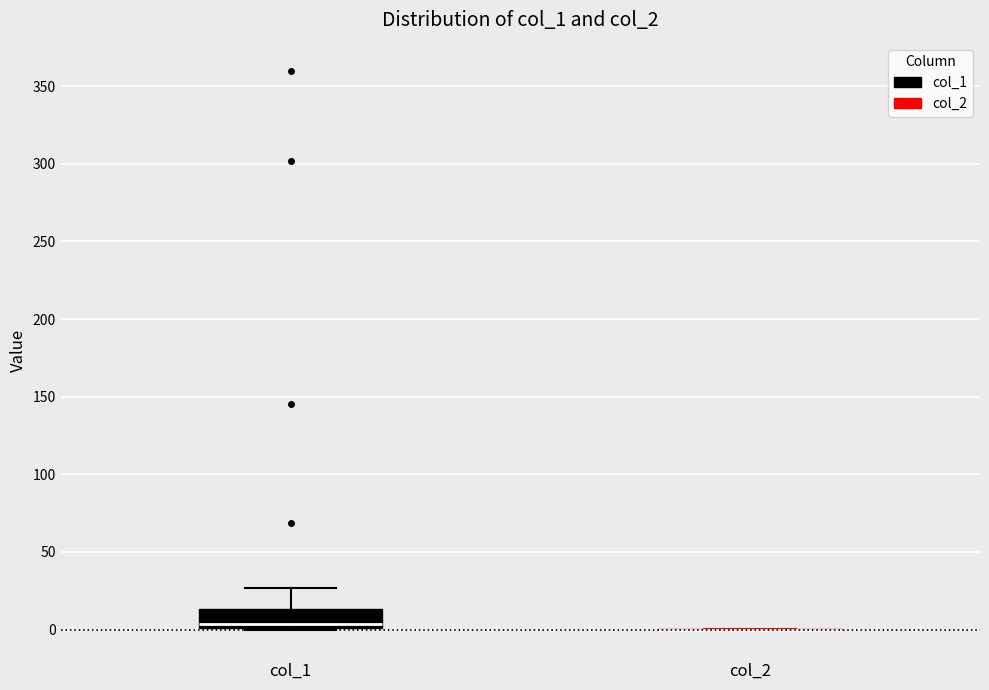

Where is the upper edge of the box for col_1 on the y-axis? The values are not printed on the chart, so give them approximately, as read against the axis.

15